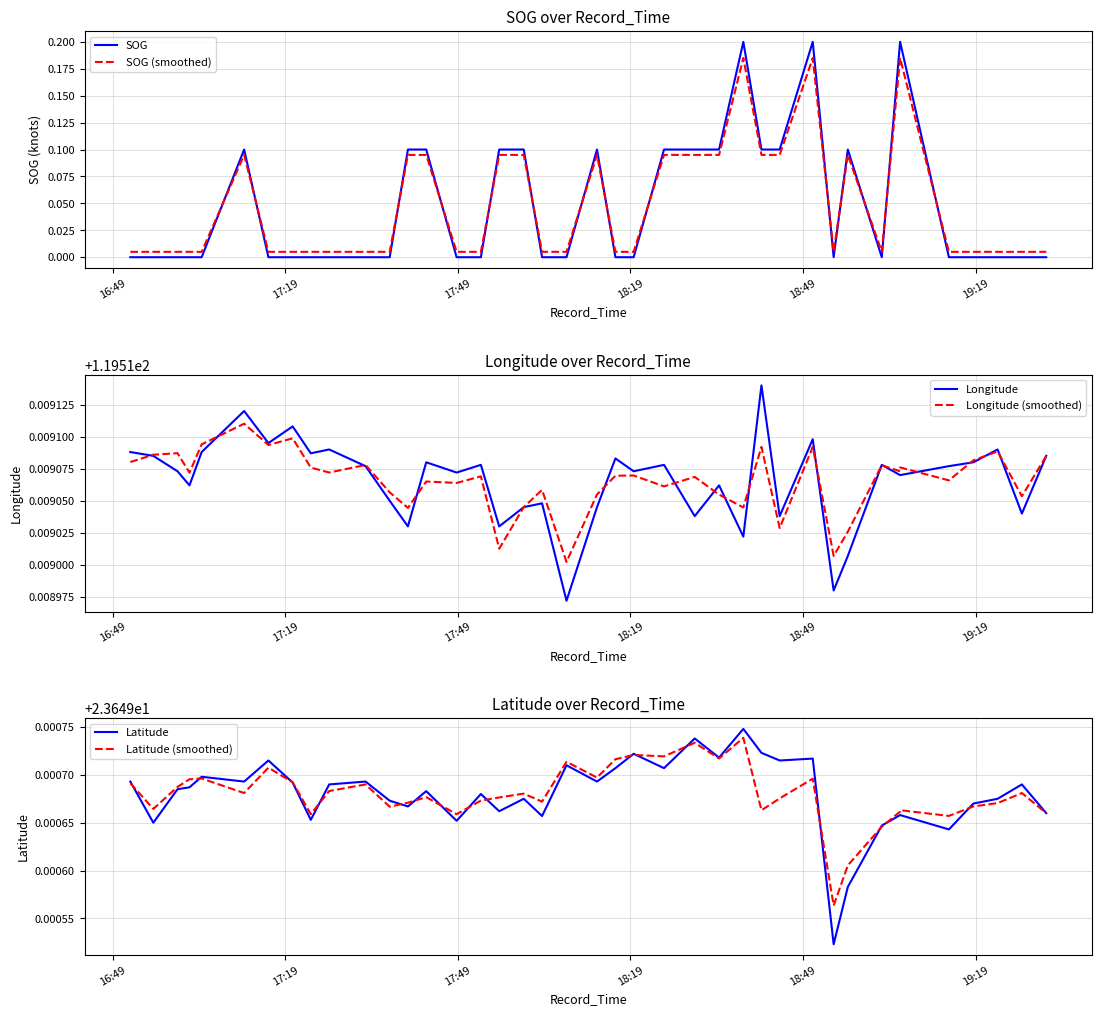

What is the spread (max minus min) of values at 17:49?

119.5